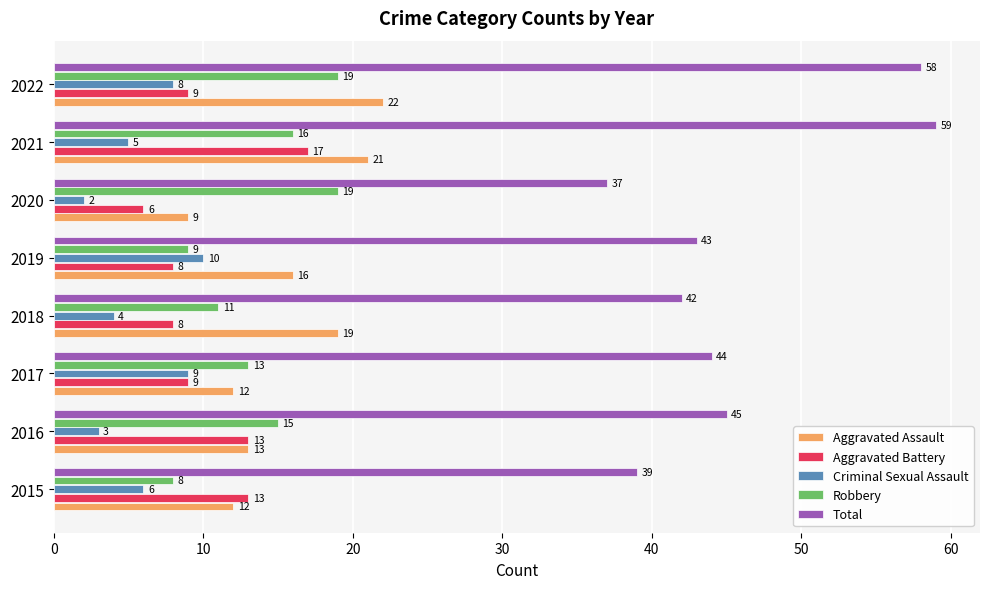

Between 2018 and 2019, which series saw the biggest shift?

Criminal Sexual Assault